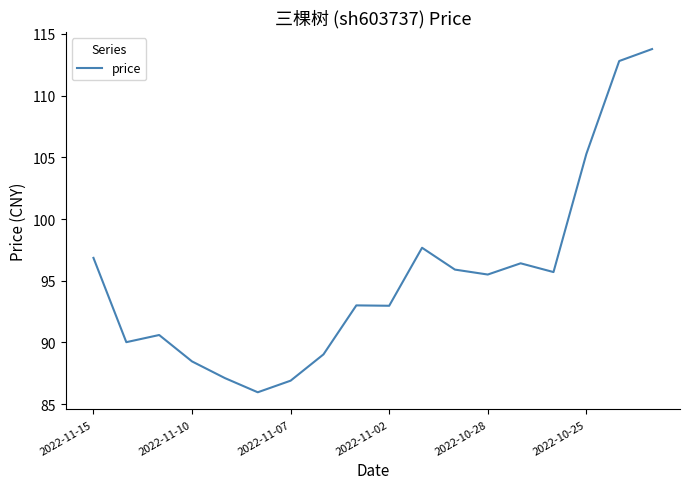

What is the smallest value displayed?

86.0